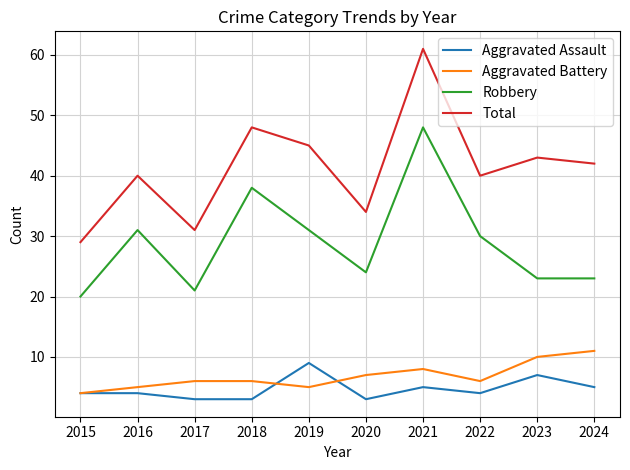

Reading left to right, extract all data points from this chart.

Aggravated Assault: 2015=4	2016=4	2017=3	2018=3	2019=9	2020=3	2021=5	2022=4	2023=7	2024=5
Aggravated Battery: 2015=4	2016=5	2017=6	2018=6	2019=5	2020=7	2021=8	2022=6	2023=10	2024=11
Robbery: 2015=20	2016=31	2017=21	2018=38	2019=31	2020=24	2021=48	2022=30	2023=23	2024=23
Total: 2015=29	2016=40	2017=31	2018=48	2019=45	2020=34	2021=61	2022=40	2023=43	2024=42